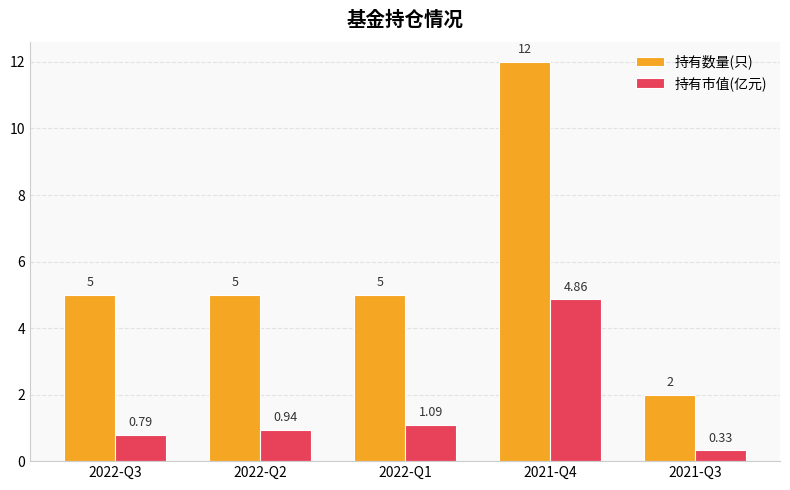

Which series changed the most between 2021-Q4 and 2021-Q3?

持有数量(只)